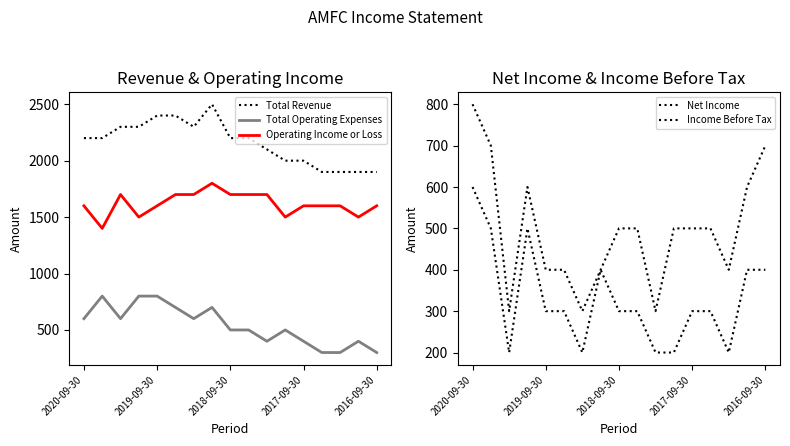

At how many categories does at least one series exceed 2415?

1